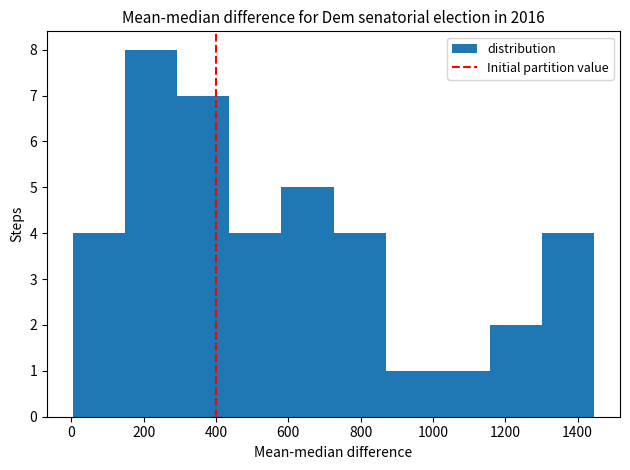

What is the height of the bar covering 0 to 140 on the x-axis? Neither the bar edges nor the heights are printed on the chart, so give them approximately, as read against the axes.

4